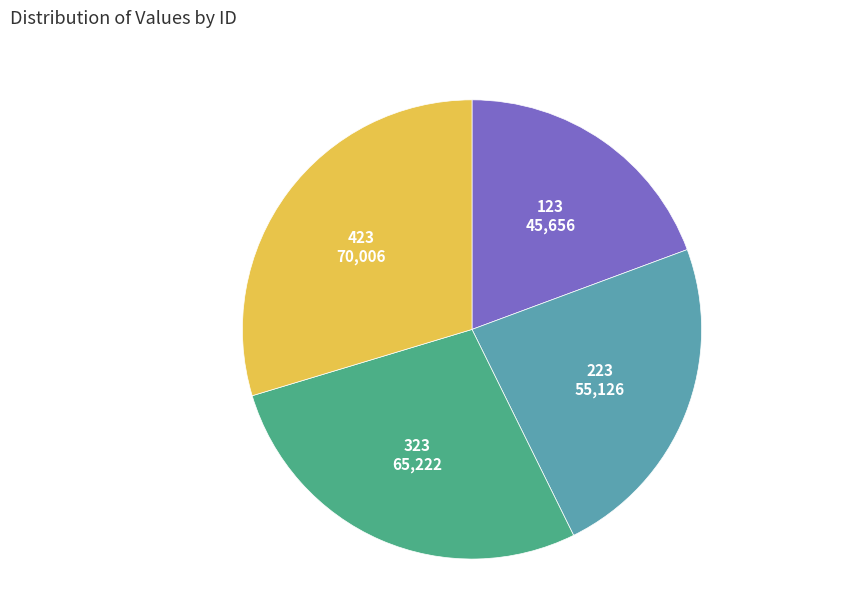

Is it true that 423 is 42% of the pie?

False